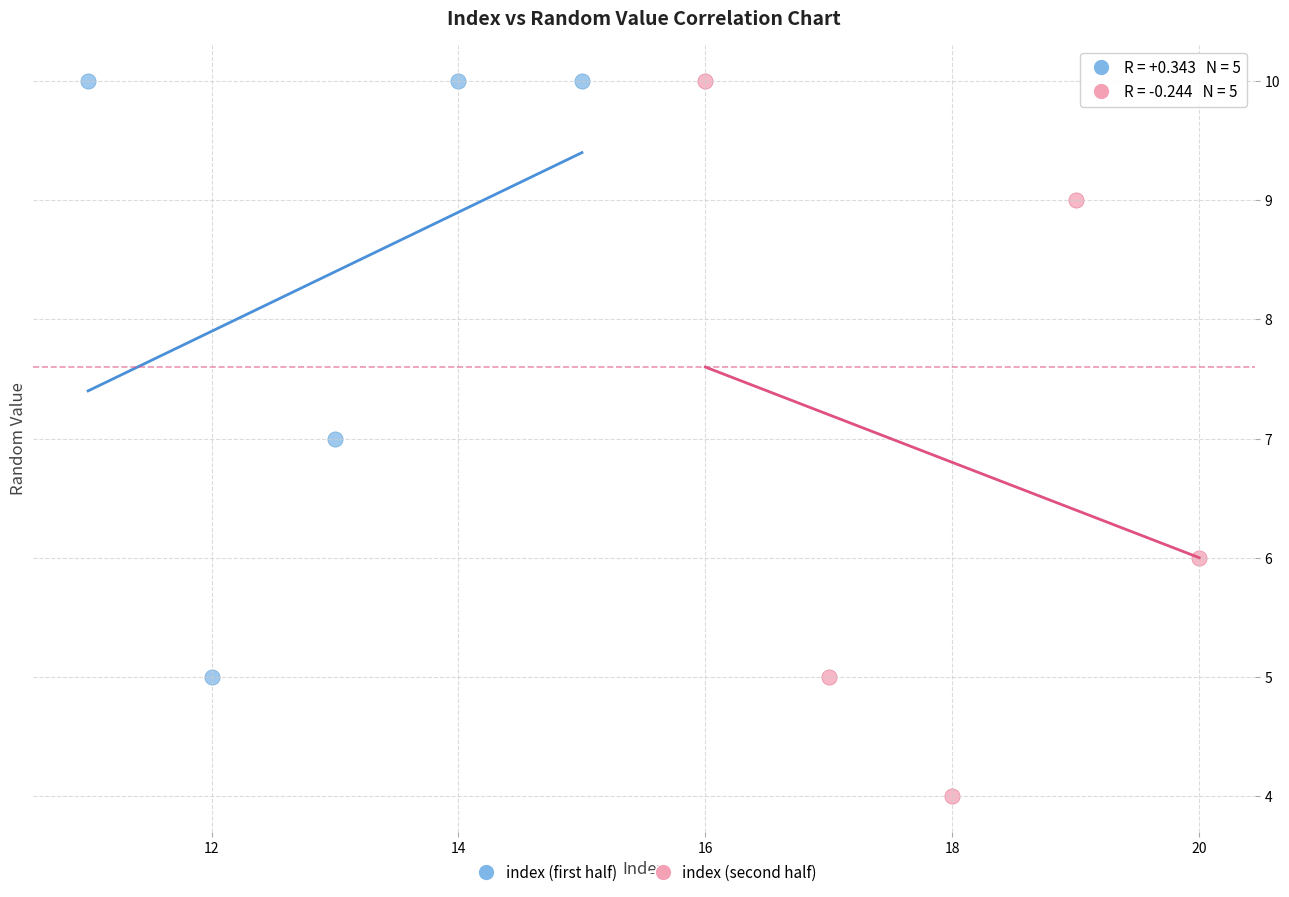

Which series has the largest Y range (max minus min)?

index (second half)